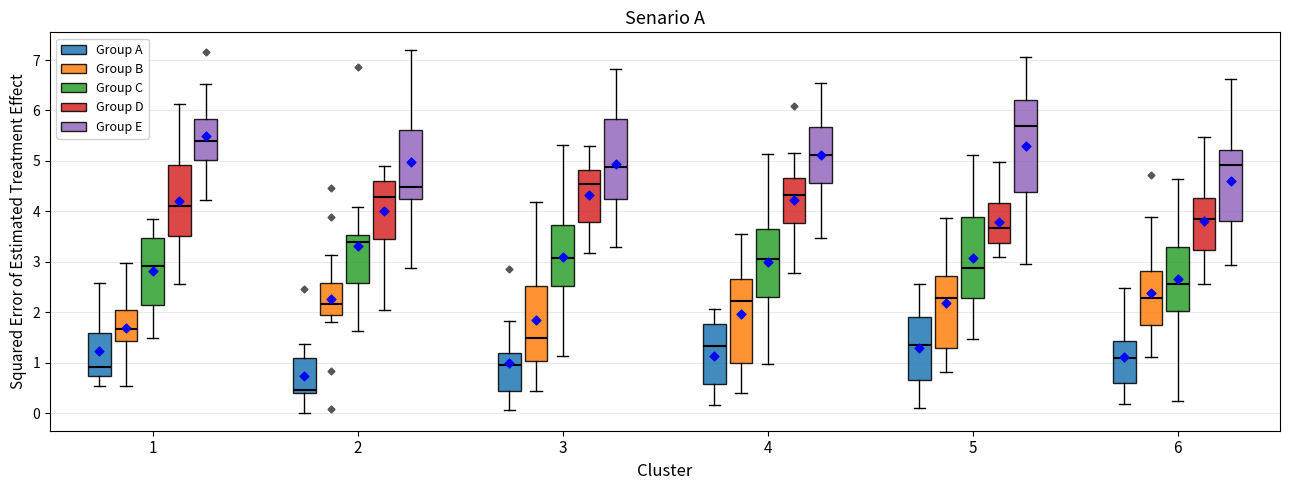

Where is the upper edge of the box for 5 (Group C) on the y-axis? The values are not printed on the chart, so give them approximately, as read against the axis.

3.9